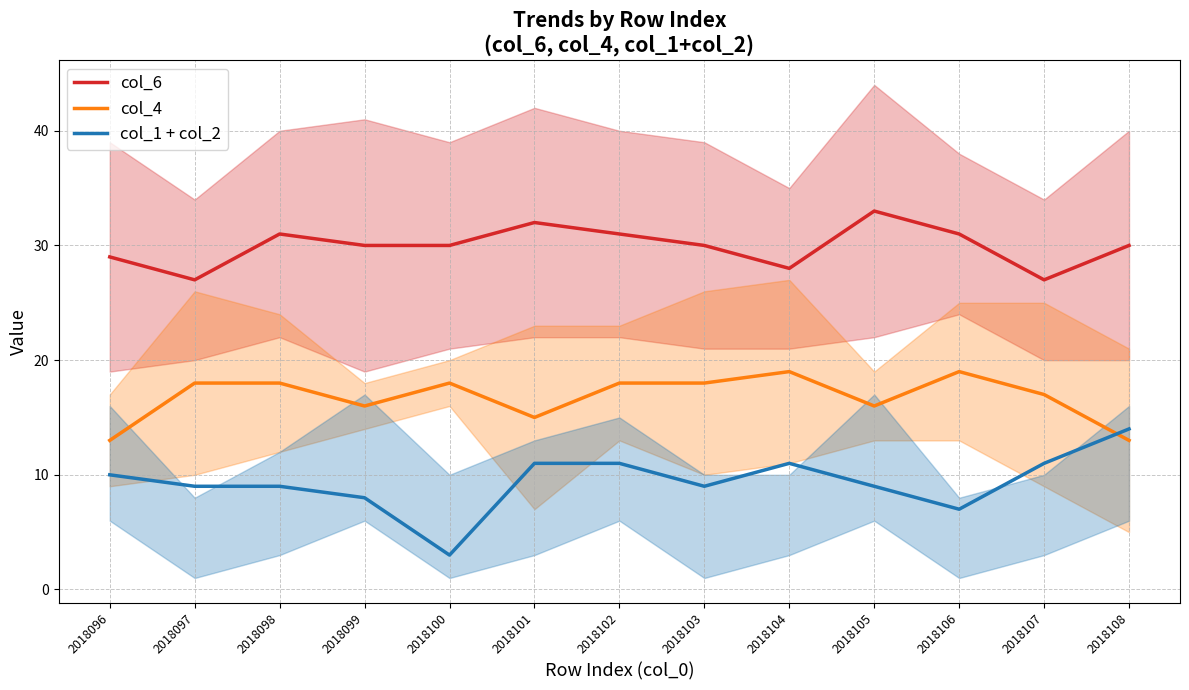

What is the lowest value of the col_6 series?

27